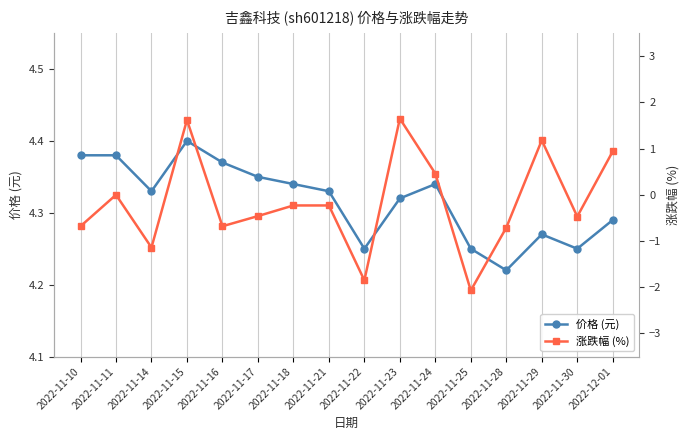

Does the chart have visible grid lines?

Yes